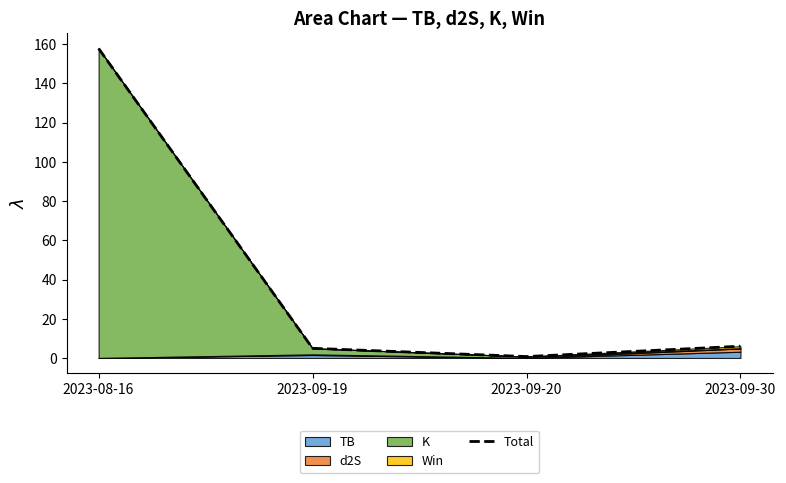

What is the value of the 3rd point from the left?

0.7